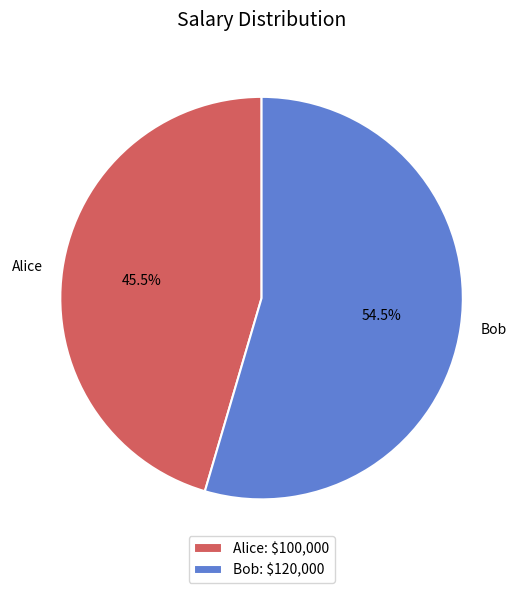

Is Bob the majority of the pie?

Yes